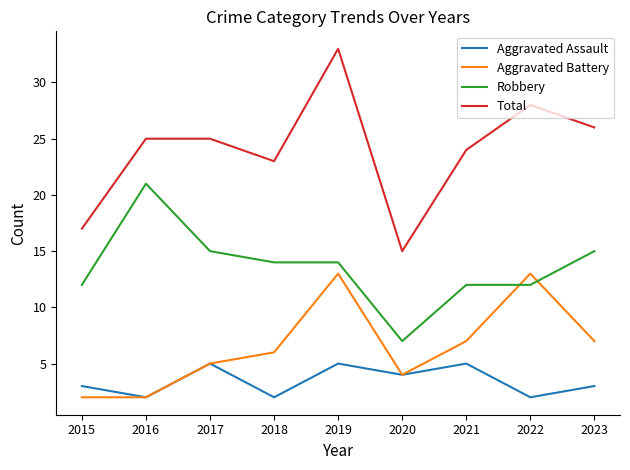

In Aggravated Assault, how many points are higher than both neighbors (excluding endpoints)?

3